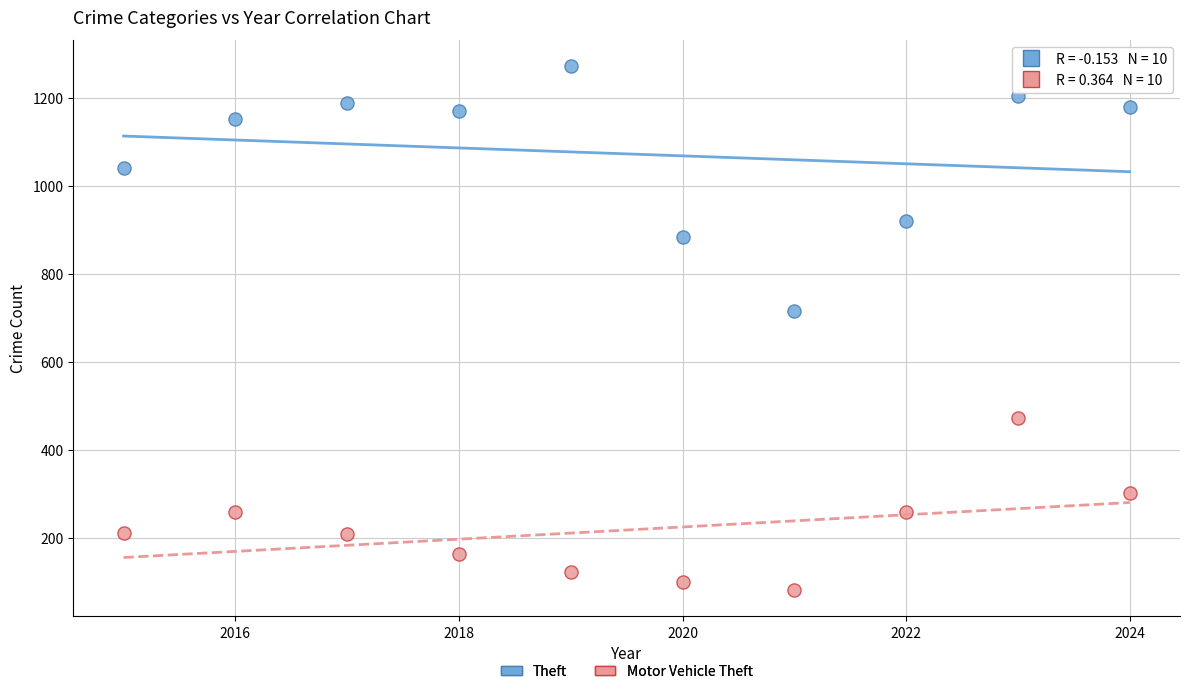

Which series reaches the minimum Y coordinate?

Motor Vehicle Theft